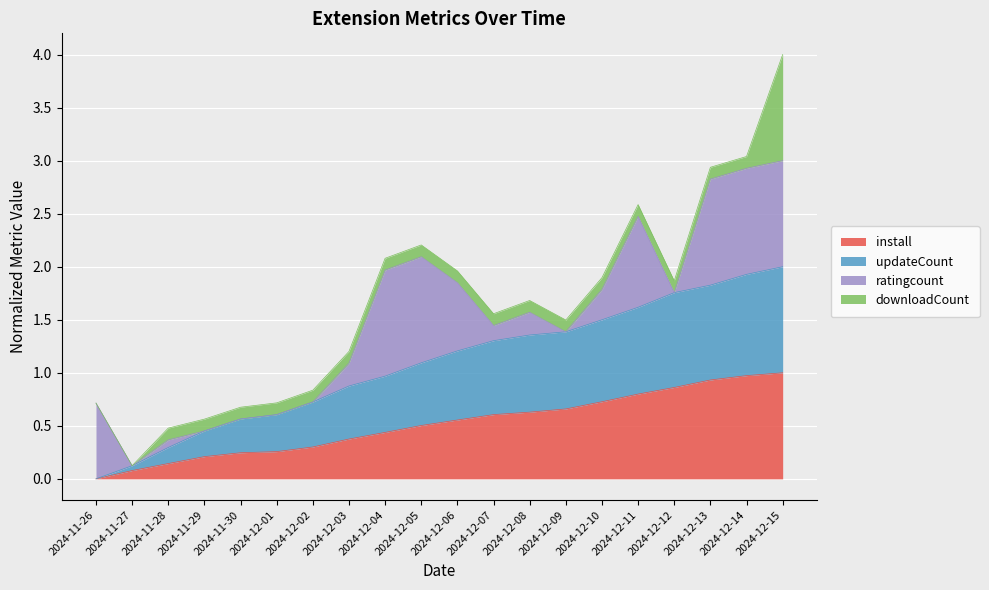

Which series has the largest total across all categories?

updateCount